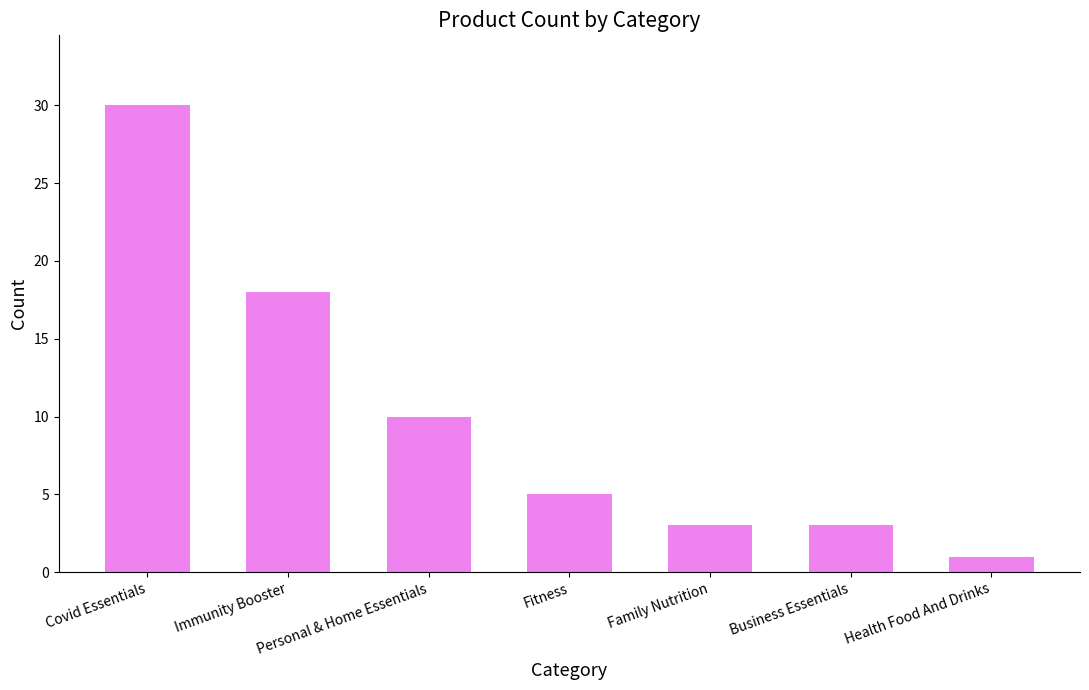

What is the label of the 3rd bar from the left?

Personal & Home Essentials